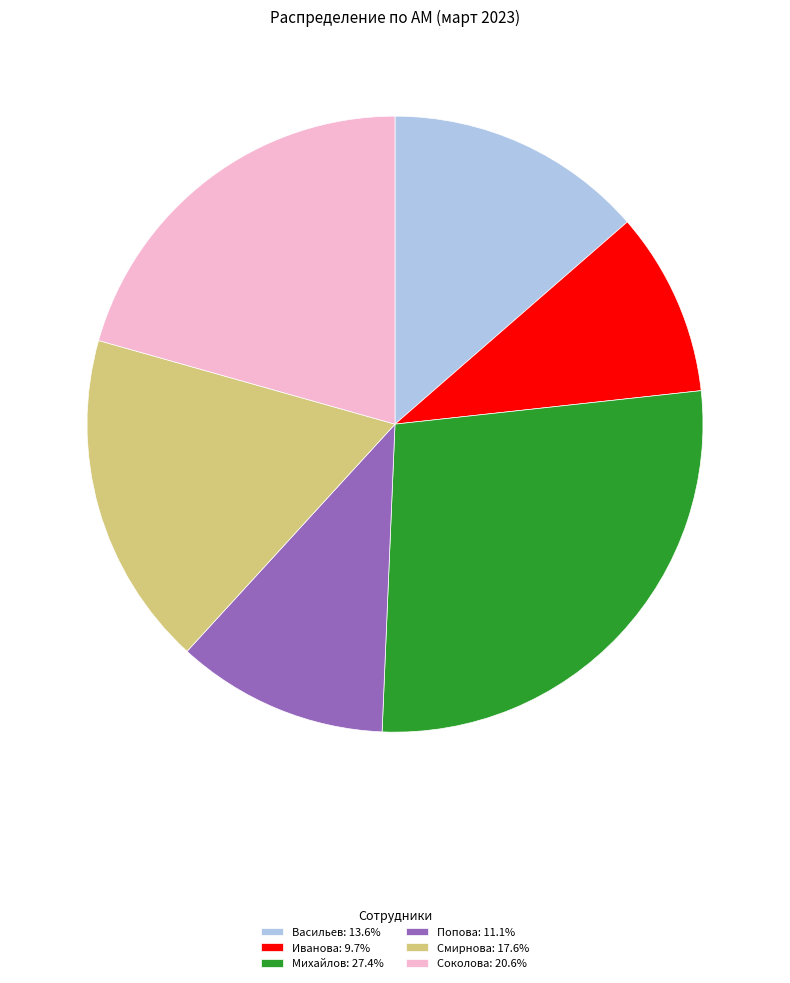

Does any single category account for the majority?

No